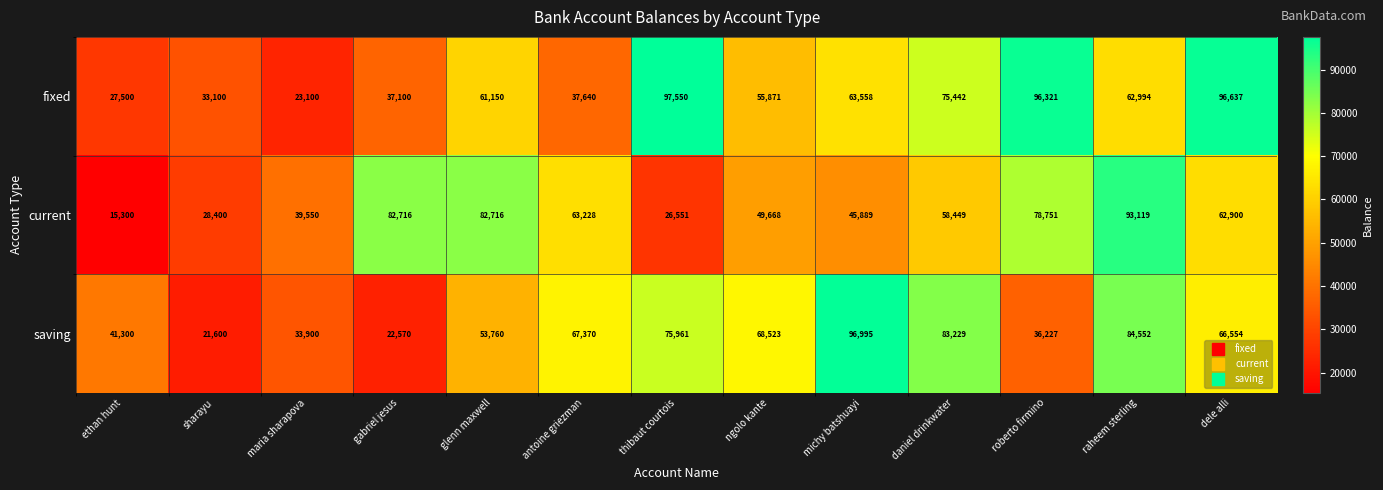

At which category does the chart reach its peak across all series?

thibaut courtois